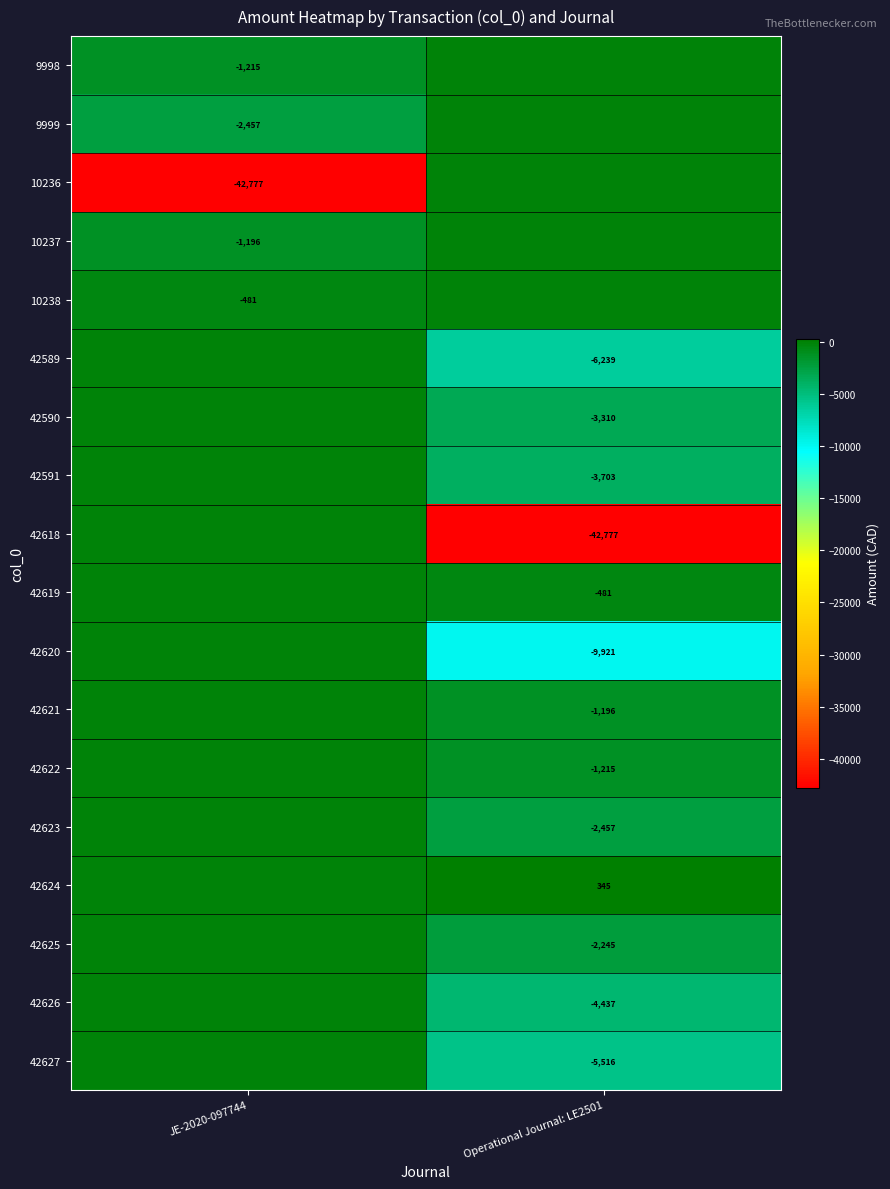

How many data points does each series have?

2